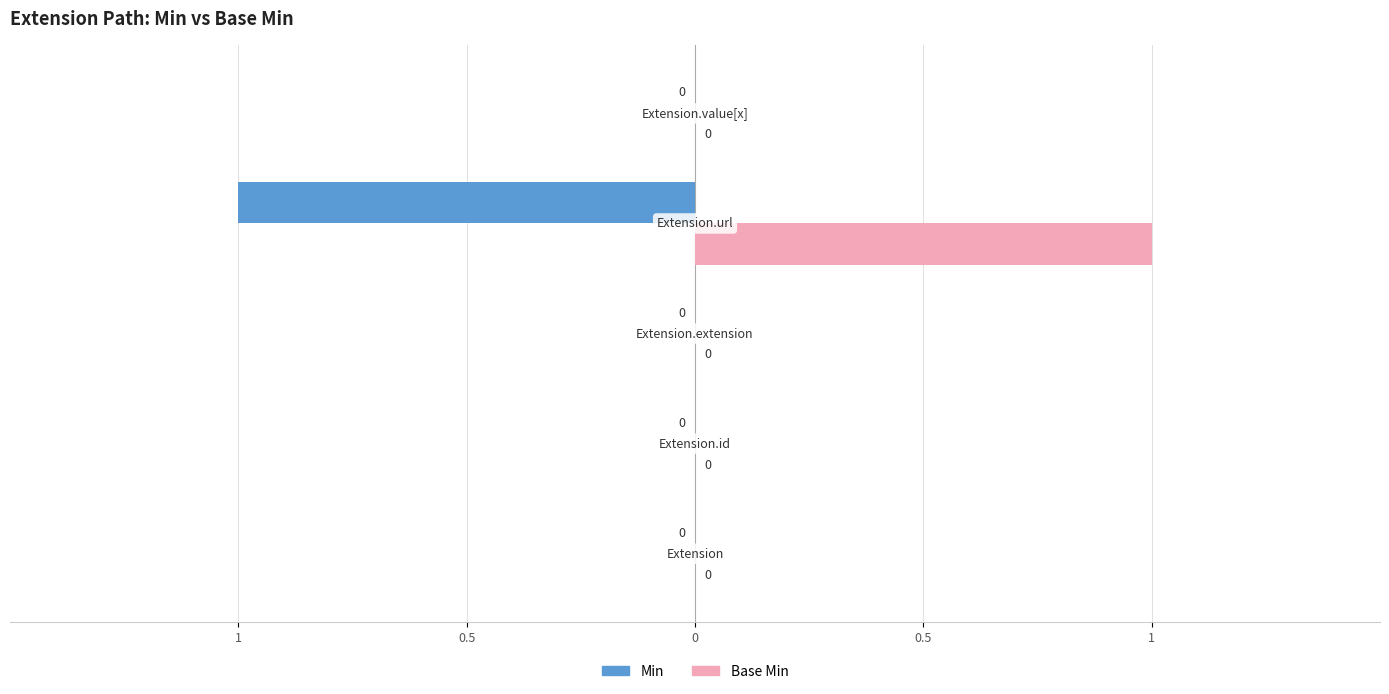

What are all the series names shown in the legend?

Min, Base Min